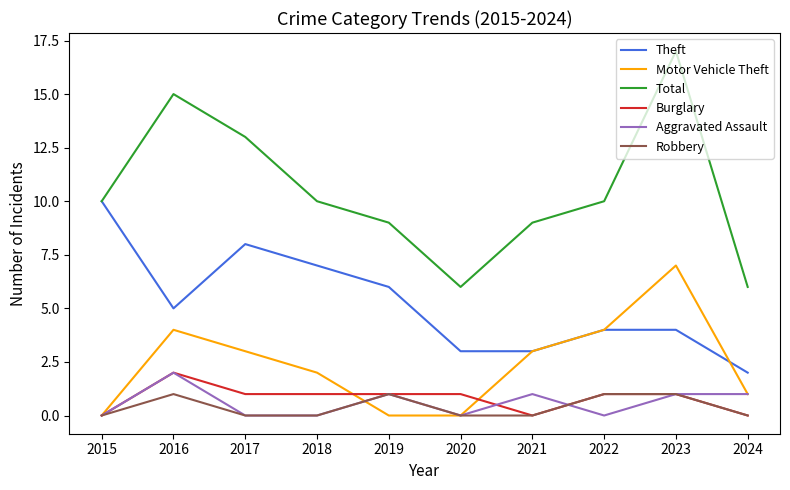

Is it true that Aggravated Assault equals 1 at 2018?

False